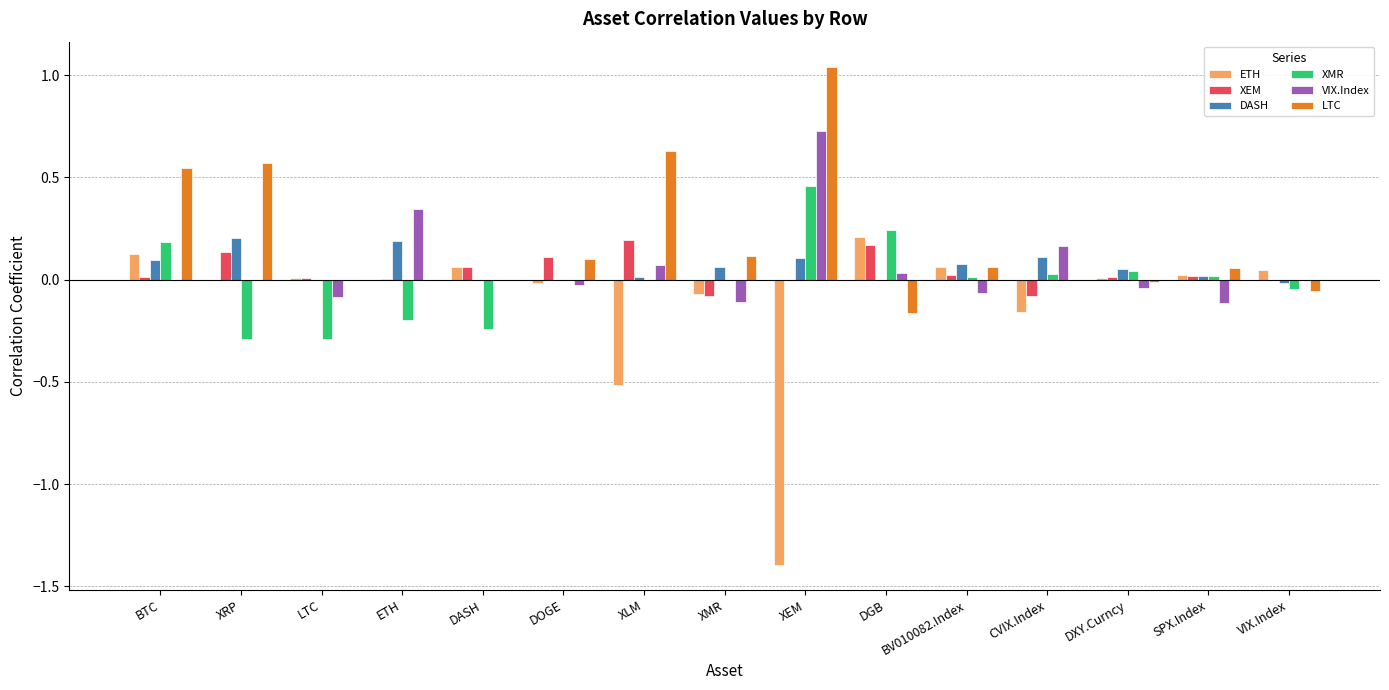

Is the value of XEM at XMR greater than the value of XMR at LTC?

Yes